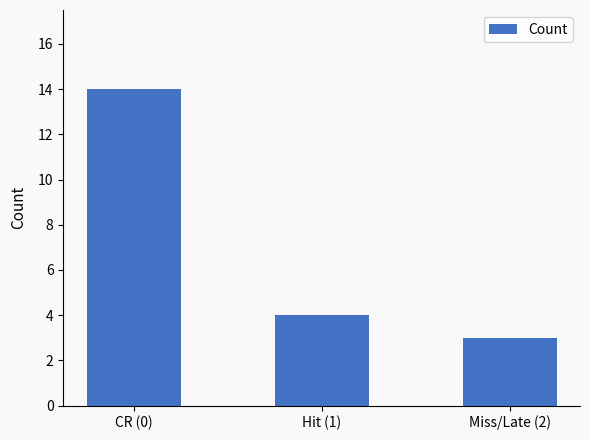

How many categories are shown in the chart?

3